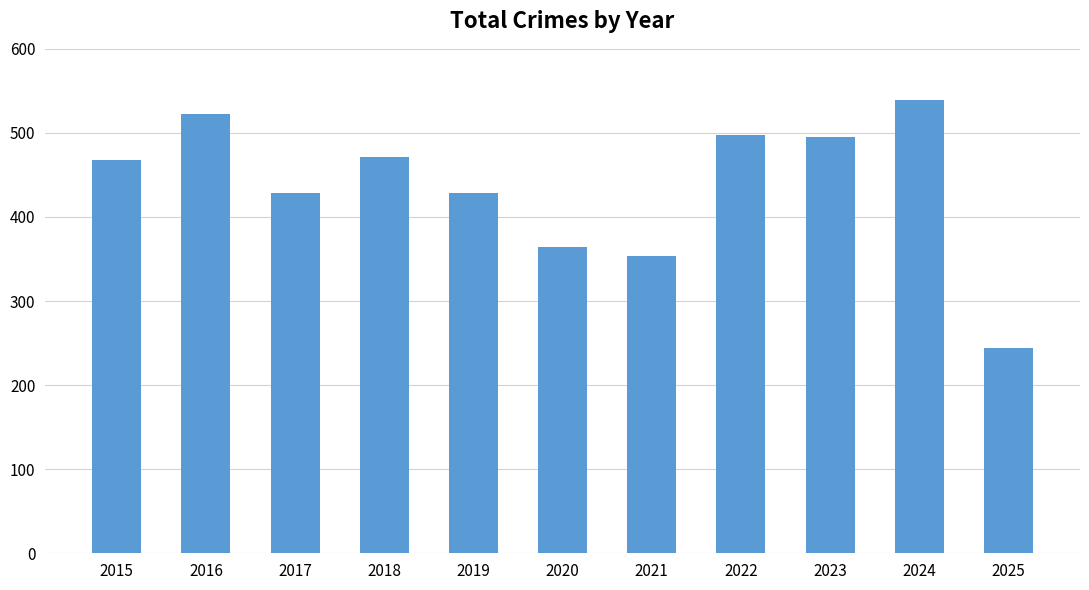

What is the change in value from 2018 to 2021?

-117